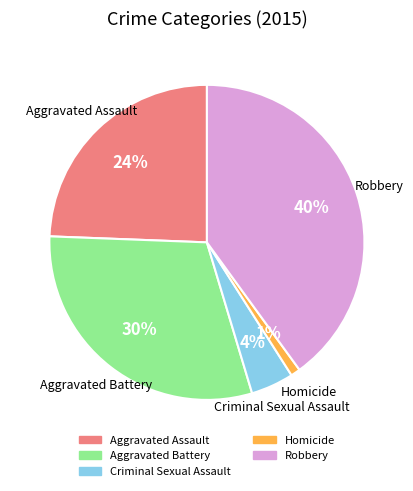

Which category has the smallest portion of the pie?

Homicide